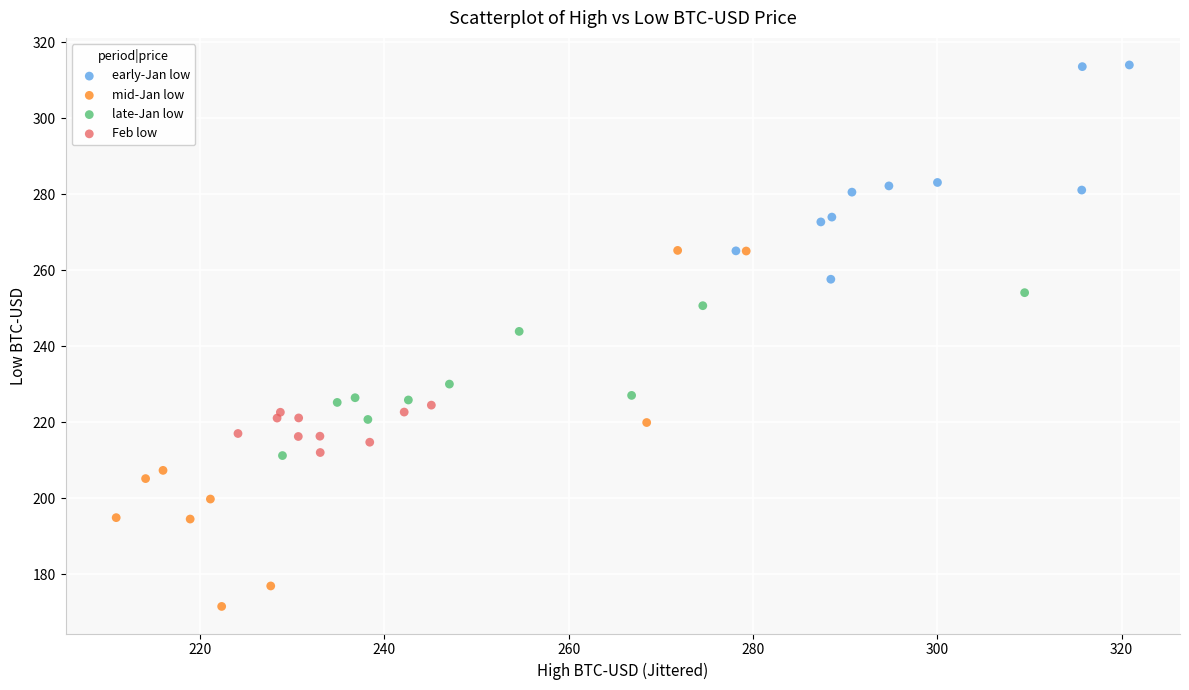

Which series has the widest spread of Y values?

mid-Jan low